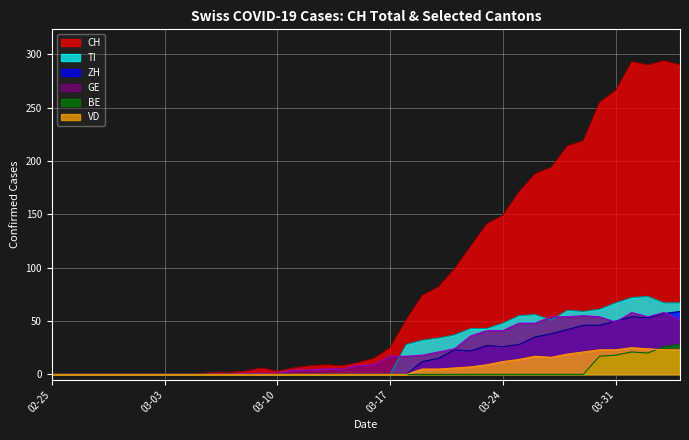

Which series has the largest range (max minus min)?

CH